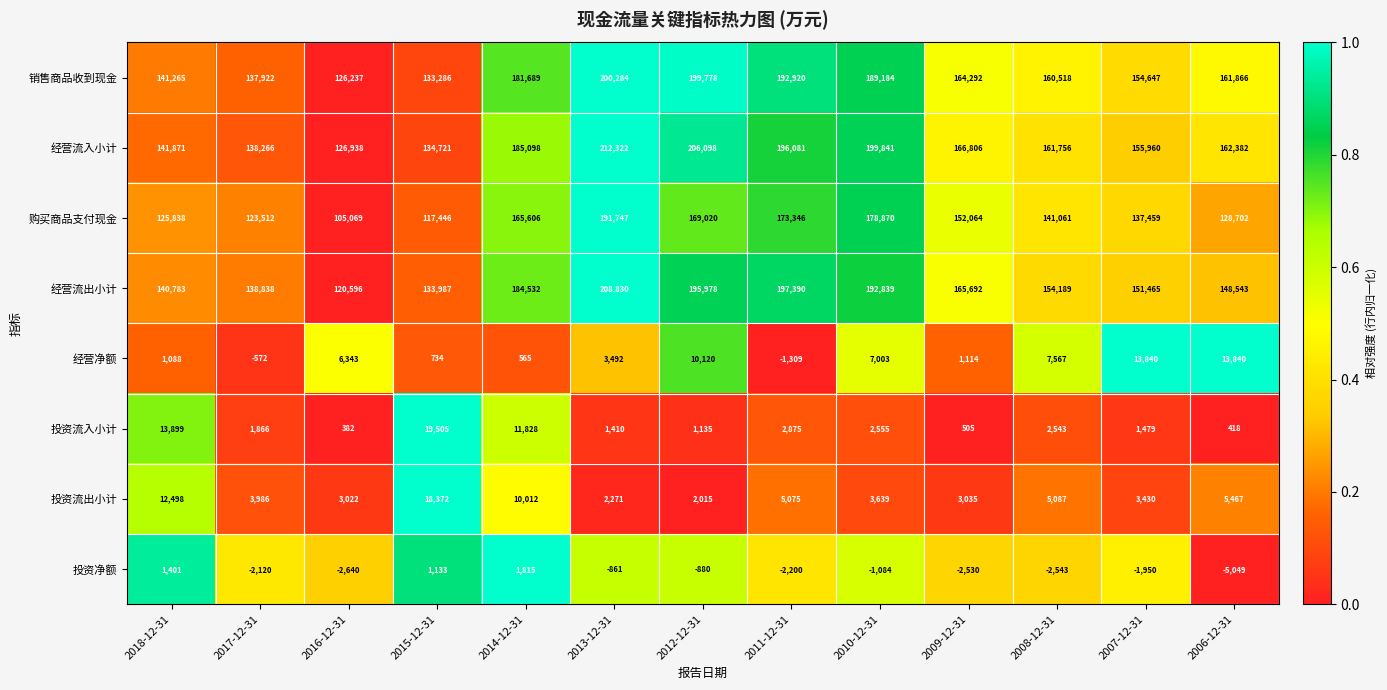

Between 2016-12-31 and 2009-12-31, which series saw the biggest shift?

购买商品支付现金